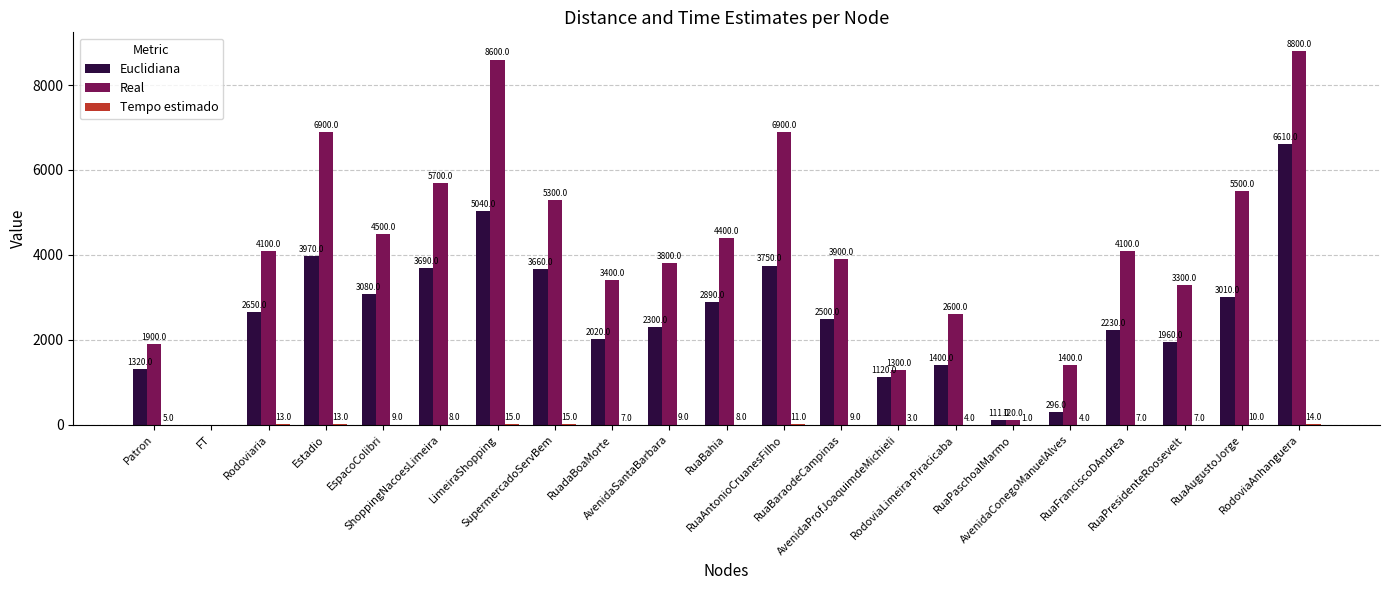

At which label does Real reach its peak?

RodoviaAnhanguera